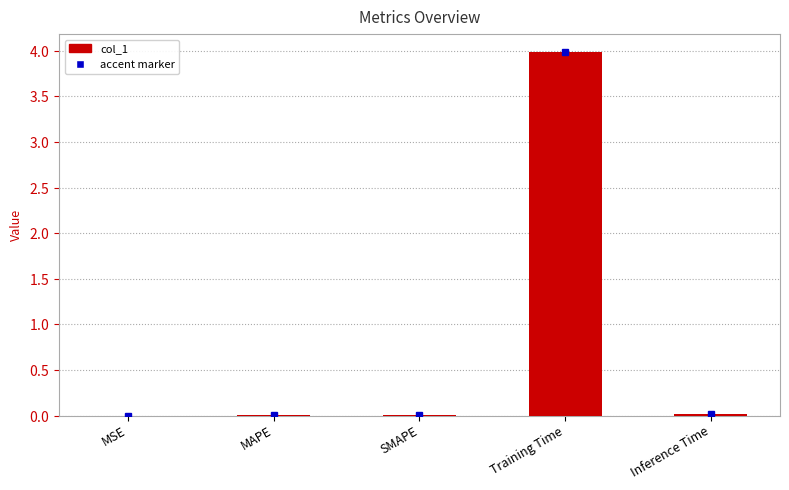

What is the change in value from MAPE to Training Time?

+4.0